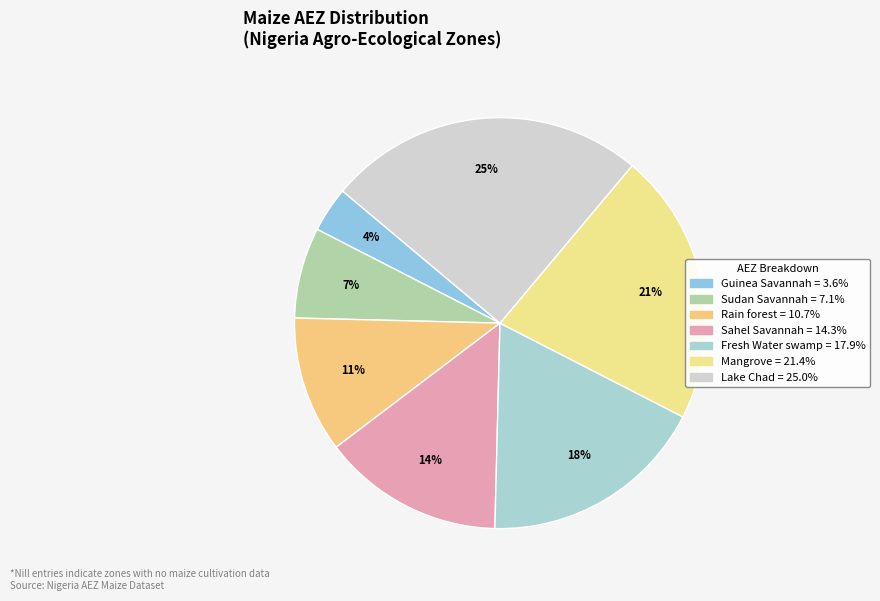

Does Sudan Savannah account for over 50% of the chart?

No